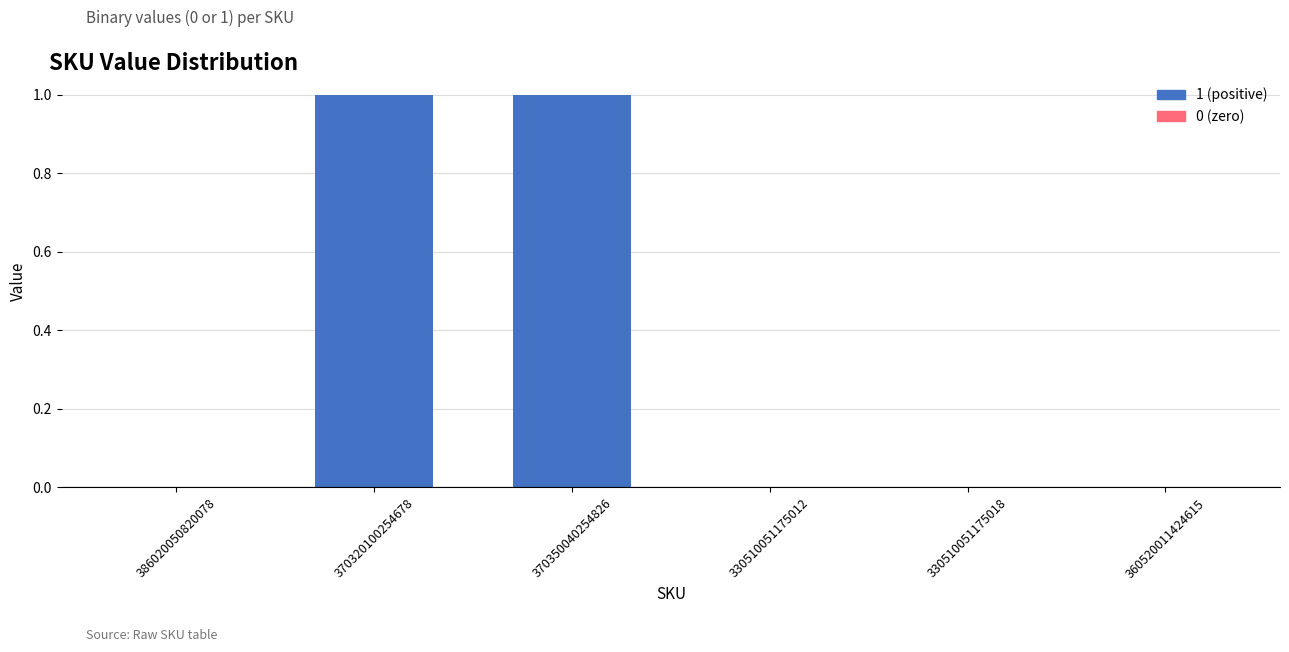

Which has a higher value, 370320100254678 or 330510051175018?

370320100254678